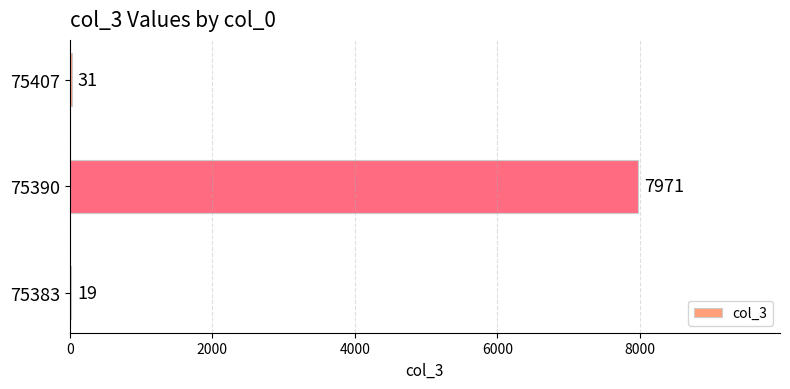

Are the bars horizontal?

Yes